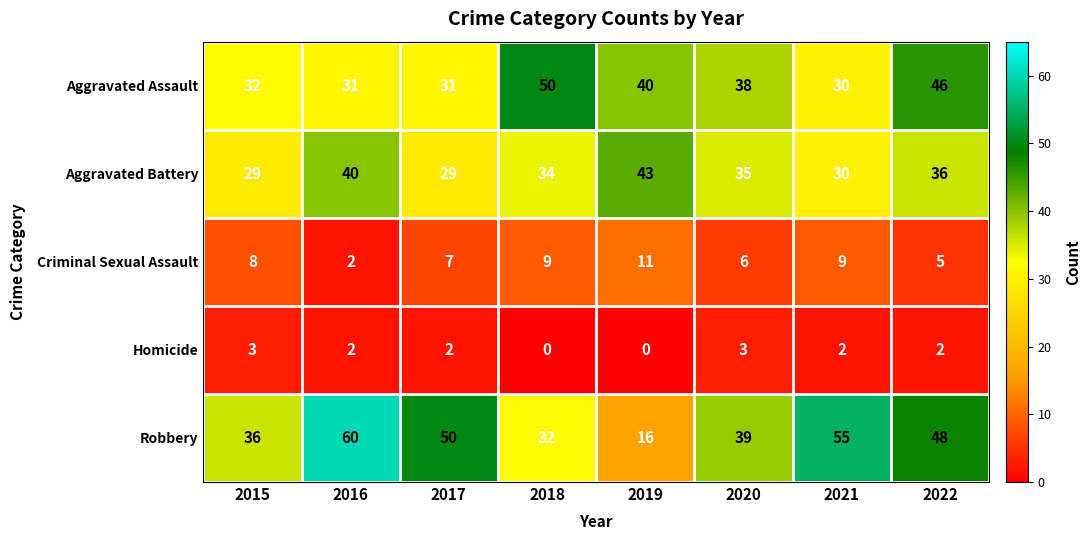

Rank the series at 2017 from lowest to highest value.

Homicide, Criminal Sexual Assault, Aggravated Battery, Aggravated Assault, Robbery